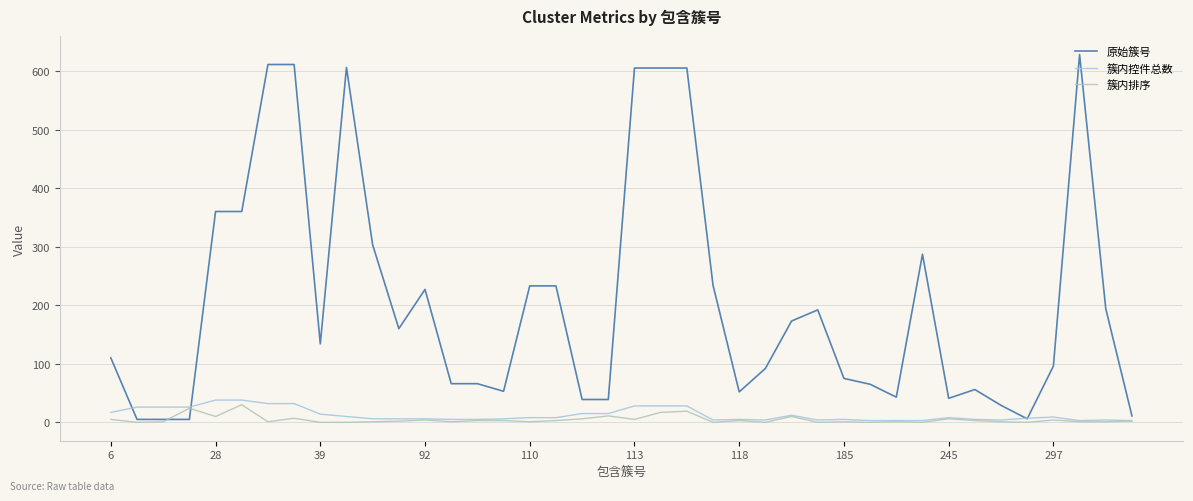

What is the maximum value shown in the chart?

628